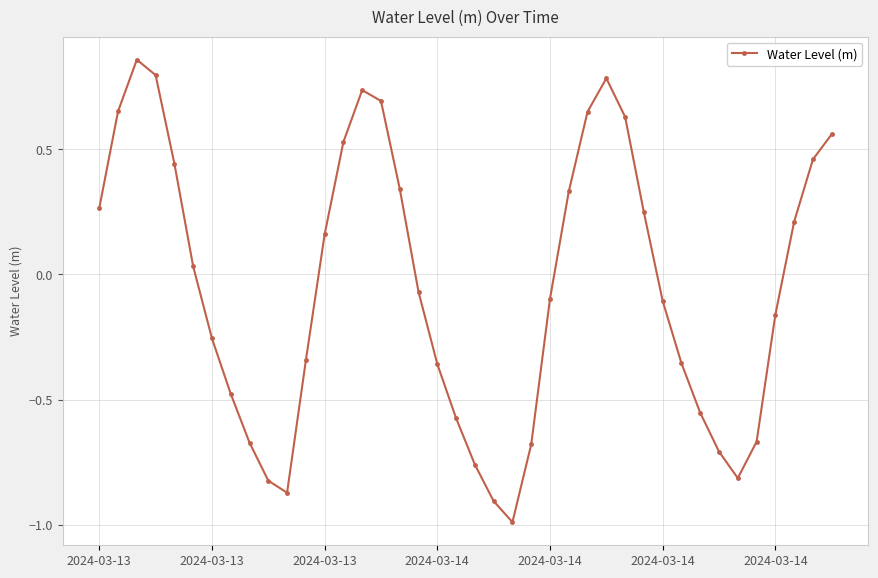

What is the sum of all values?

-1.9